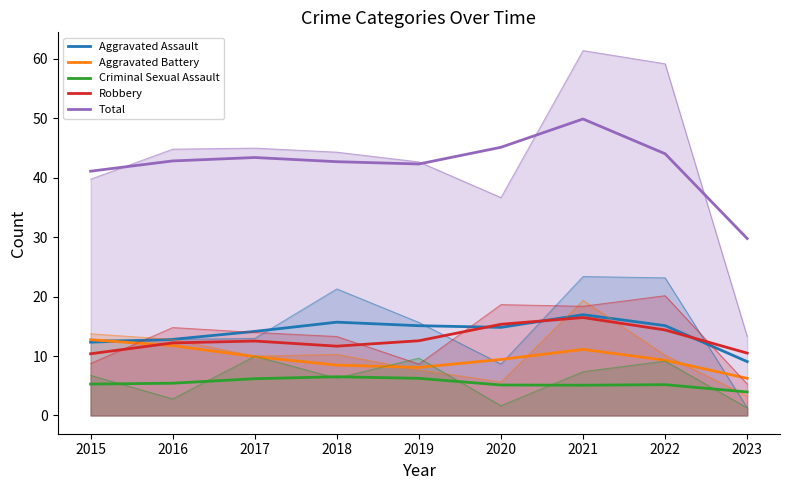

What is the average value of the Total series?

42.3